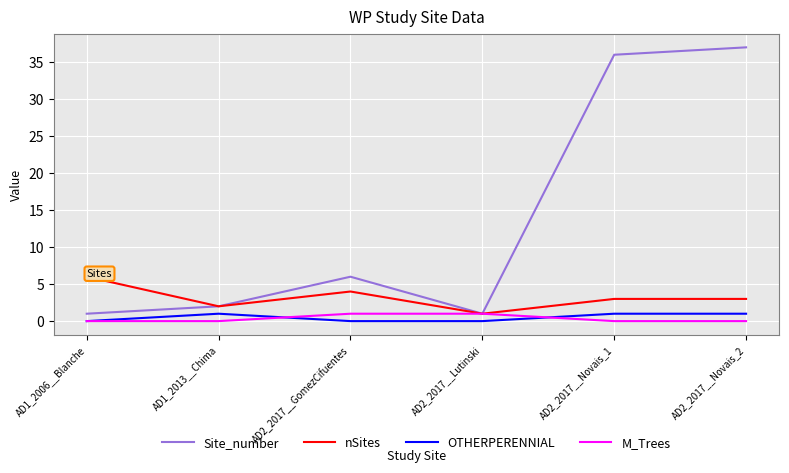

What is the difference between the maximum and minimum values in the Site_number series?

36